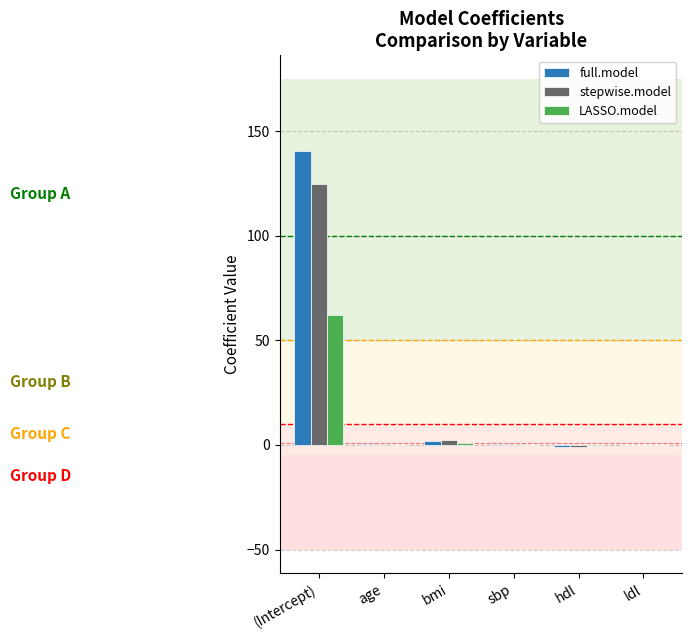

At which category is the sum across all series the highest?

(Intercept)